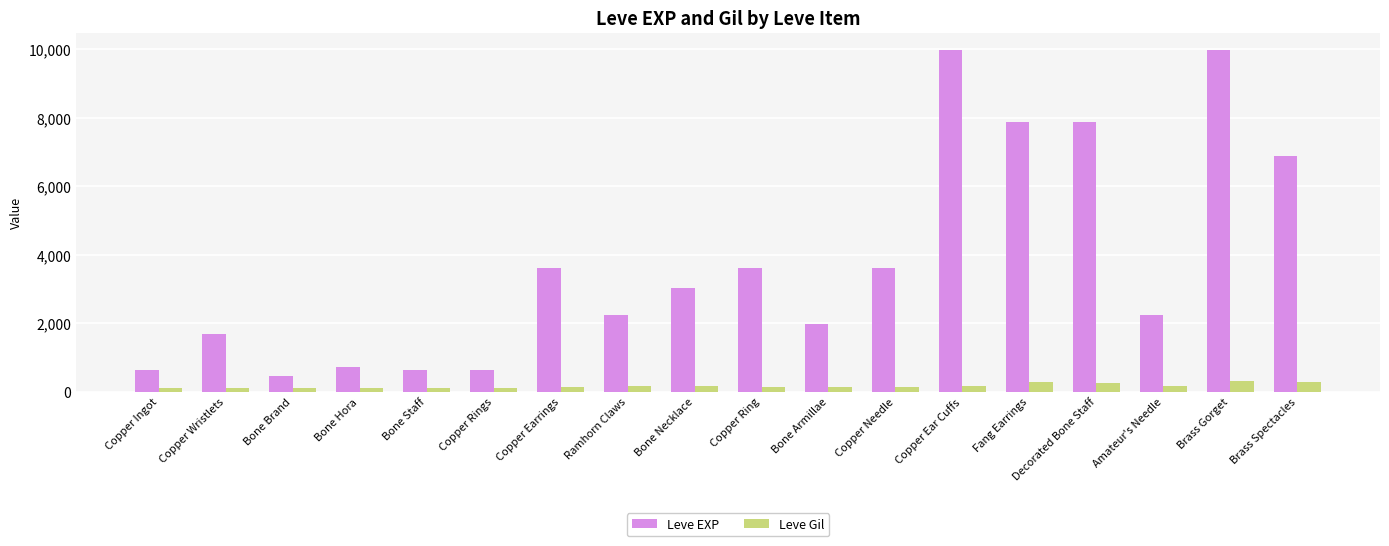

What is the difference between the maximum and second lowest values in the Leve Gil series?

181